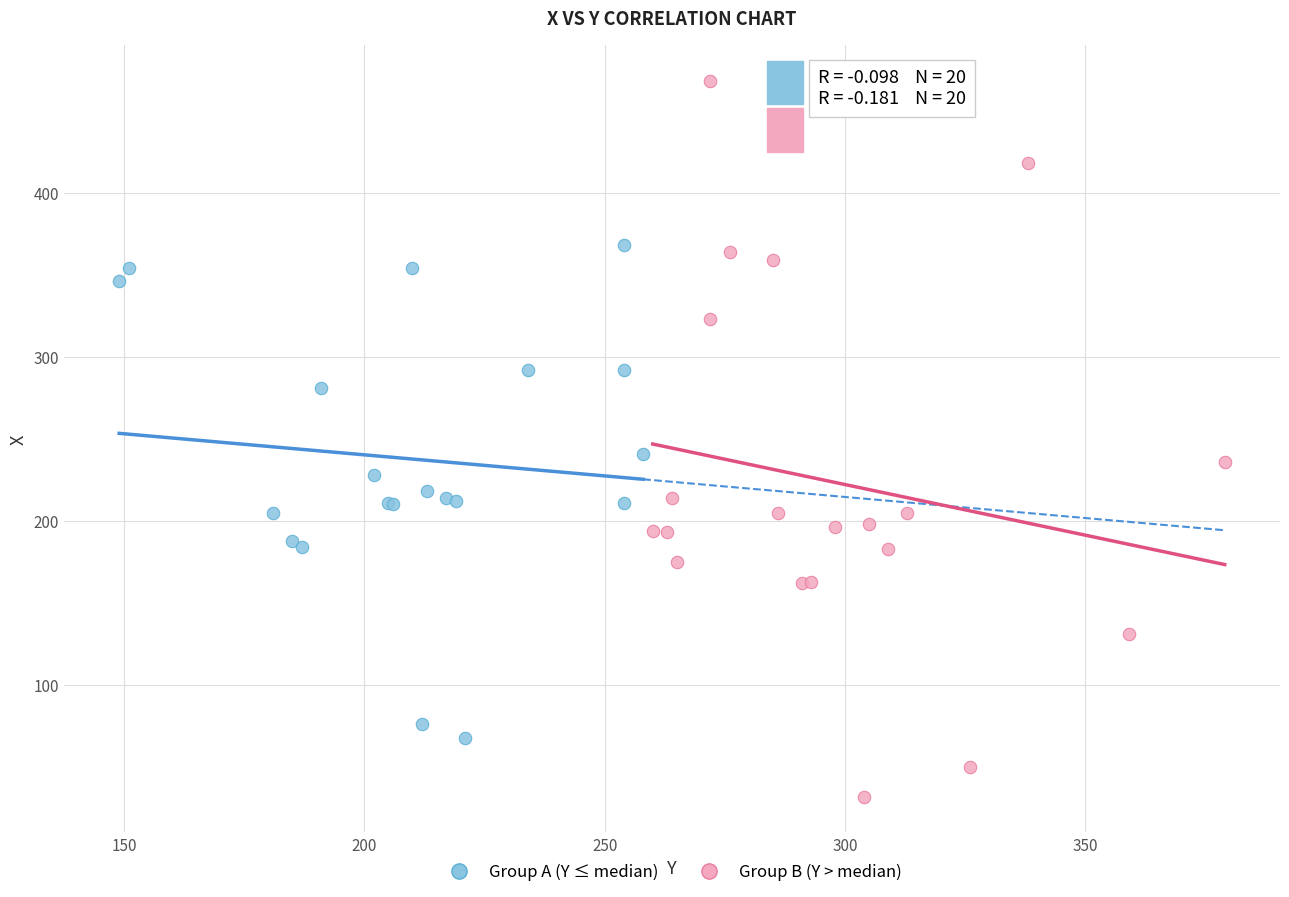

Which series contains the lowest Y value?

Group B (Y > median)